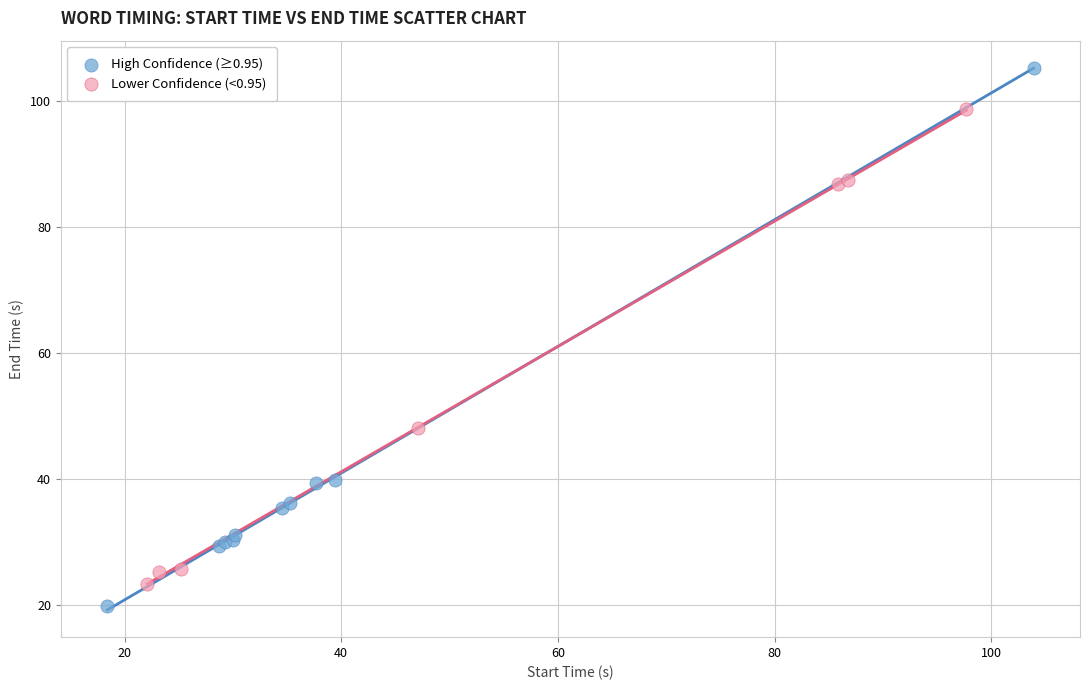

What are all the series names shown in the legend?

High Confidence (≥0.95), Lower Confidence (<0.95)